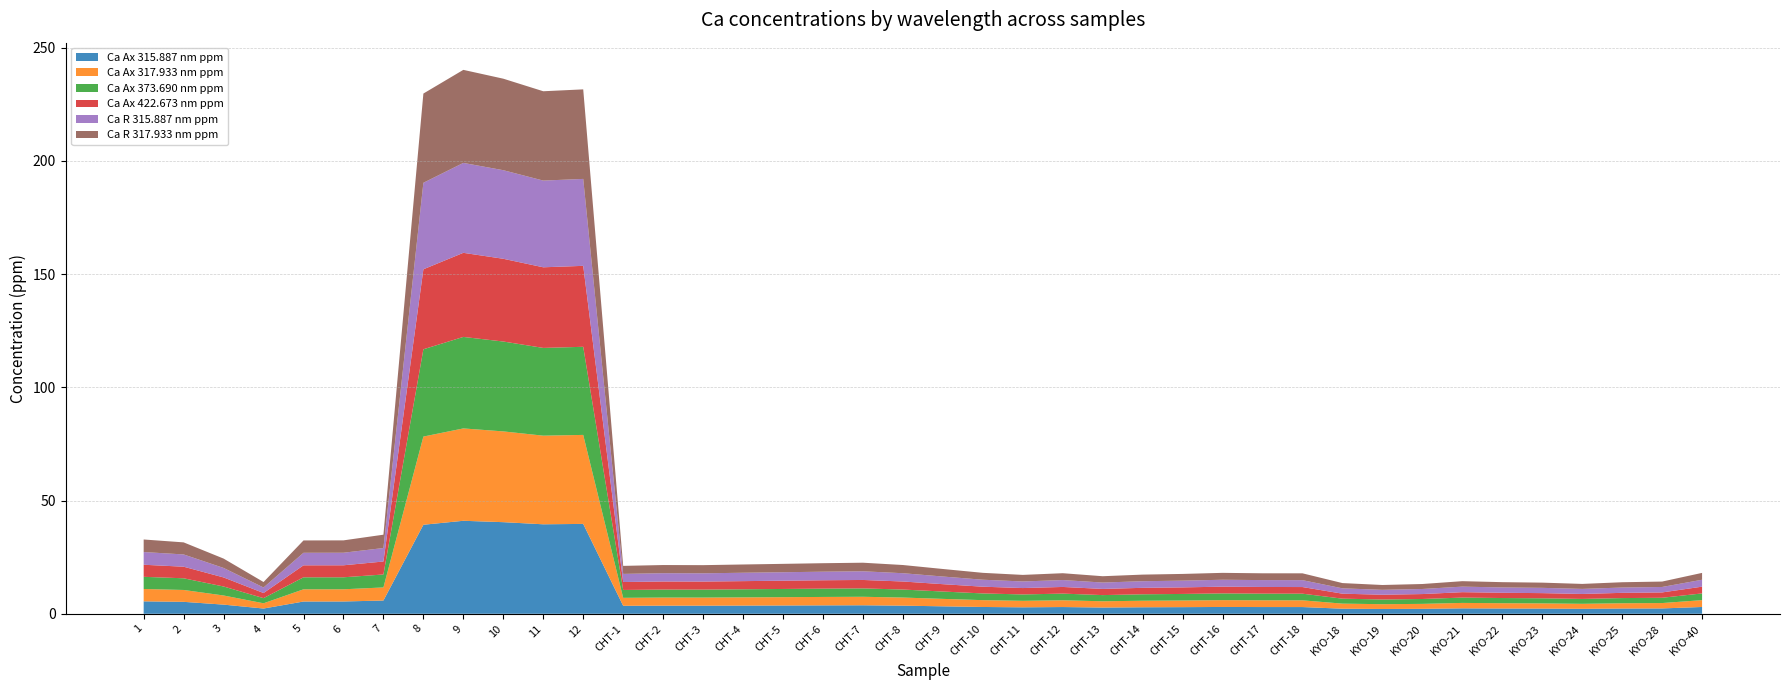

Reading right to left, what are all the values shown in this chart?

Ca Ax 315.887 nm ppm: 3.0	2.4	2.3	2.2	2.3	2.3	2.4	2.2	2.1	2.2	3.0	3.0	3.0	2.9	2.9	2.8	3.0	2.9	3.0	3.3	3.6	3.8	3.7	3.7	3.6	3.6	3.6	3.5	39.7	39.5	40.5	41.1	39.3	5.9	5.4	5.4	2.3	4.0	5.3	5.5
Ca Ax 317.933 nm ppm: 3.0	2.4	2.3	2.2	2.3	2.3	2.4	2.2	2.1	2.2	3.0	3.0	3.0	2.9	2.9	2.8	3.0	2.9	3.0	3.3	3.6	3.8	3.7	3.7	3.6	3.6	3.6	3.5	39.3	39.1	40.1	40.8	38.9	5.8	5.4	5.4	2.3	4.0	5.2	5.5
Ca Ax 373.690 nm ppm: 3.0	2.3	2.3	2.2	2.3	2.3	2.4	2.2	2.1	2.2	2.9	2.9	3.0	2.9	2.8	2.7	2.9	2.8	3.0	3.2	3.5	3.7	3.7	3.6	3.6	3.5	3.5	3.5	38.9	38.8	39.7	40.4	38.6	5.7	5.3	5.3	2.3	4.0	5.2	5.4
Ca Ax 422.673 nm ppm: 3.0	2.4	2.3	2.2	2.3	2.3	2.4	2.2	2.1	2.2	2.9	2.9	3.0	2.9	2.9	2.7	2.9	2.8	3.0	3.3	3.6	3.7	3.7	3.7	3.6	3.6	3.6	3.5	35.8	35.6	36.5	37.1	35.3	5.7	5.3	5.3	2.3	4.0	5.1	5.3
Ca R 315.887 nm ppm: 3.1	2.4	2.3	2.2	2.3	2.3	2.4	2.2	2.2	2.4	3.0	3.0	3.1	3.0	2.9	2.8	3.0	2.9	3.1	3.4	3.7	3.8	3.8	3.7	3.7	3.6	3.7	3.6	38.4	38.3	39.1	39.7	38.2	6.0	5.5	5.5	2.4	4.2	5.4	5.6
Ca R 317.933 nm ppm: 3.0	2.4	2.3	2.2	2.3	2.3	2.4	2.2	2.1	2.3	3.0	3.0	3.0	3.0	2.9	2.8	3.0	2.9	3.0	3.3	3.6	3.8	3.7	3.7	3.7	3.6	3.6	3.5	39.6	39.5	40.4	41.1	39.4	5.9	5.5	5.5	2.4	4.1	5.3	5.5